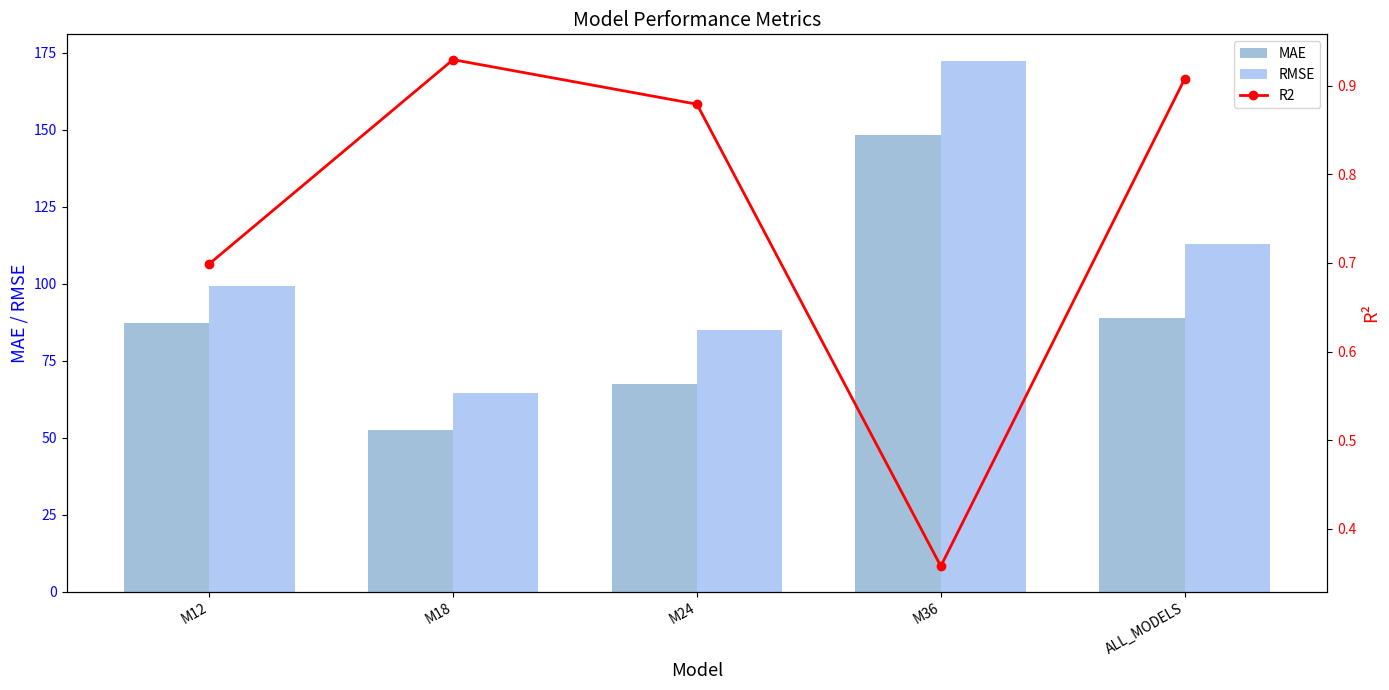

What is the difference between the highest and lowest values at M36?

172.0